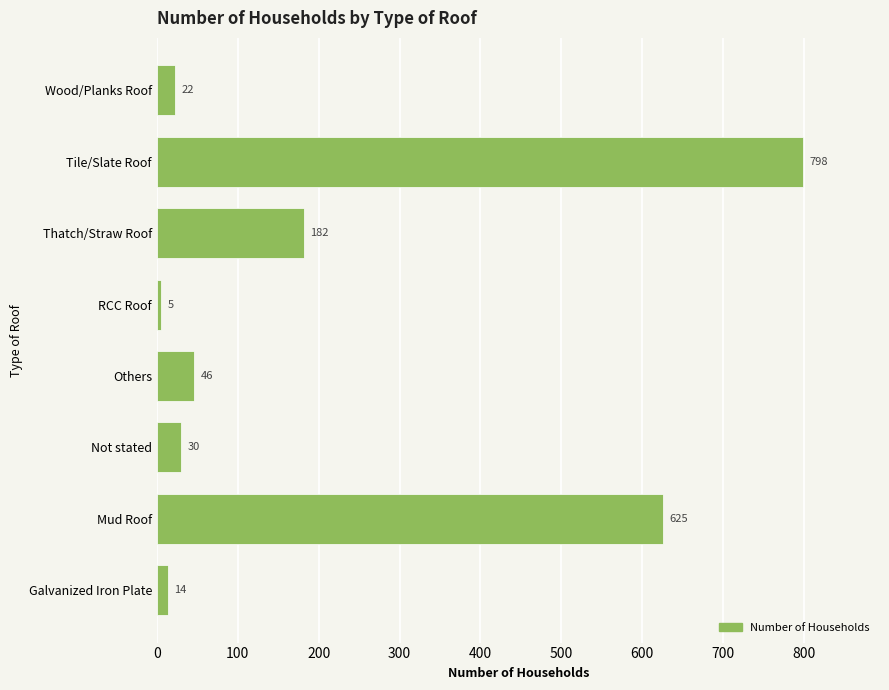

Are the bars horizontal?

Yes